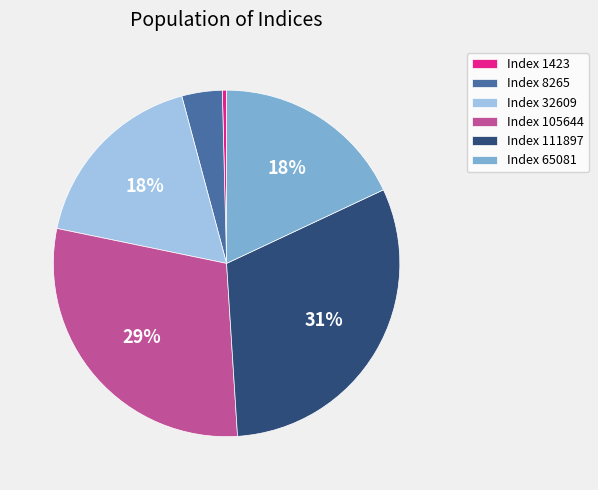

To the nearest percent, what is the average slice percentage?

17%